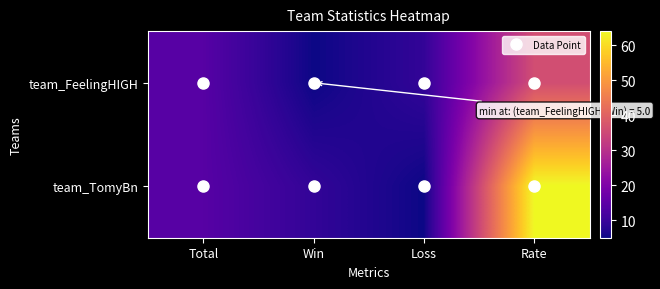

Which series has the largest range (max minus min)?

team_TomyBn